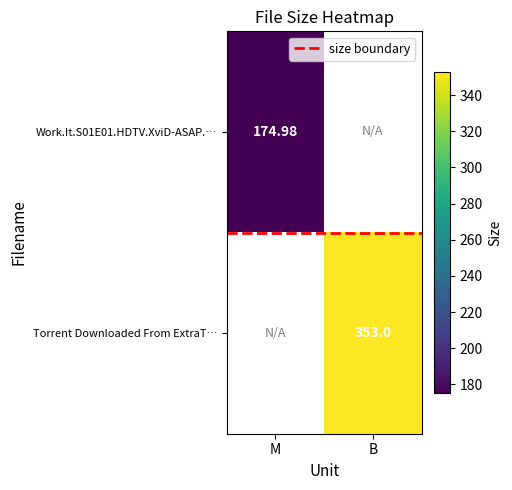

The value of size boundary at B is 0.2. True or false?

False